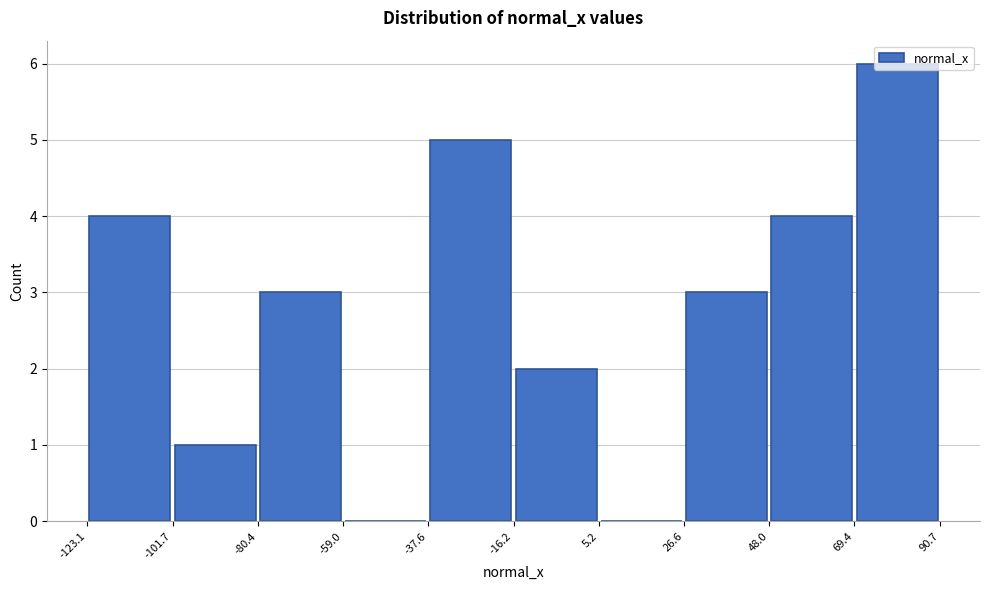

How tall is the bar that spans -123.1 to -101.7 on the x-axis? The values are not printed on the chart, so give them approximately, as read against the axis.

4